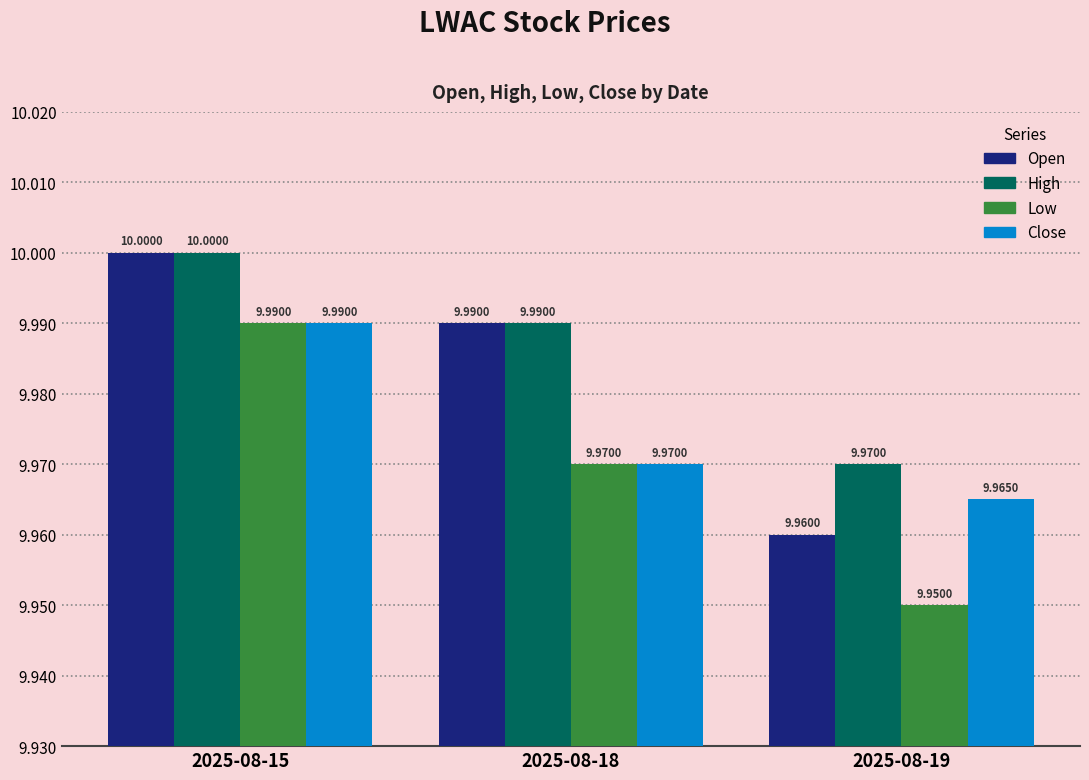

What is the sum of the Close values at 2025-08-19 and 2025-08-15?

20.0